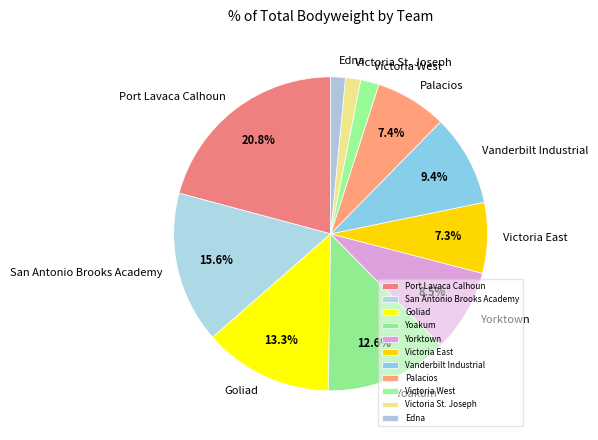

What is the largest slice in the pie chart?

Port Lavaca Calhoun